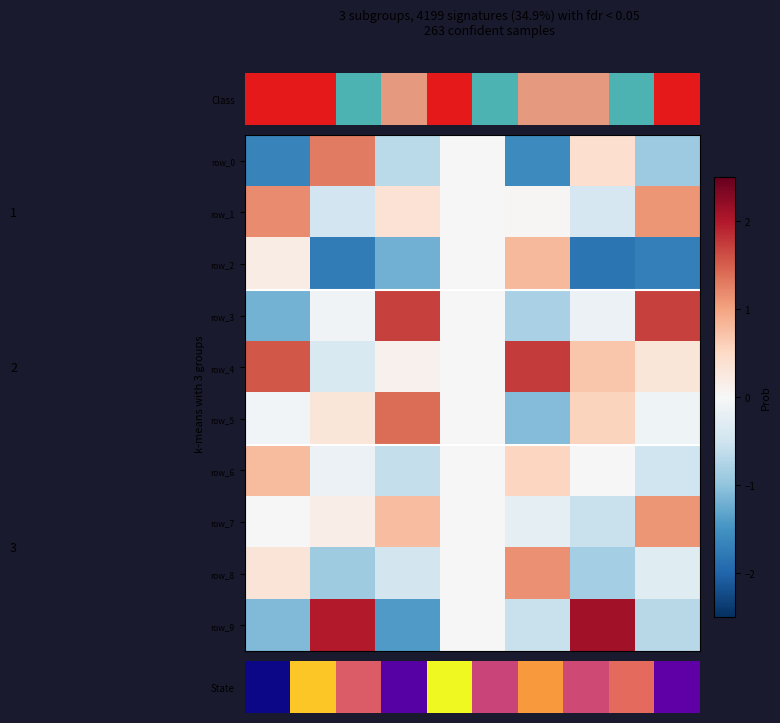

What is the average value of the row_5 series?

0.1